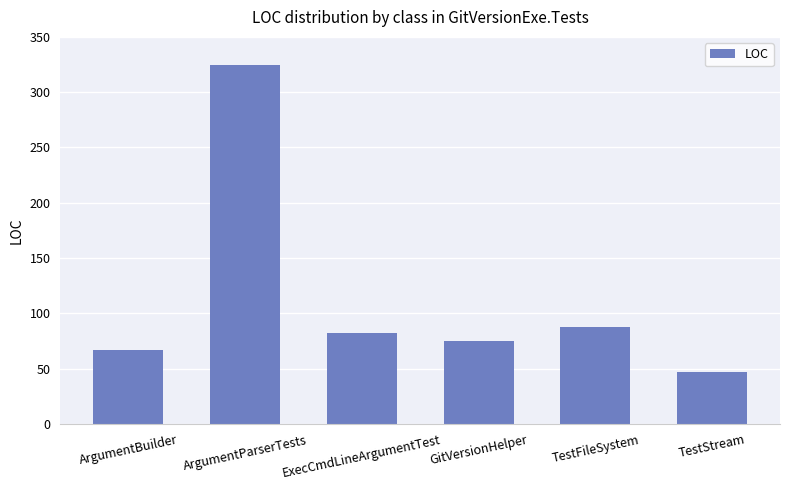

Rank the categories by value from highest to lowest.

ArgumentParserTests, TestFileSystem, ExecCmdLineArgumentTest, GitVersionHelper, ArgumentBuilder, TestStream